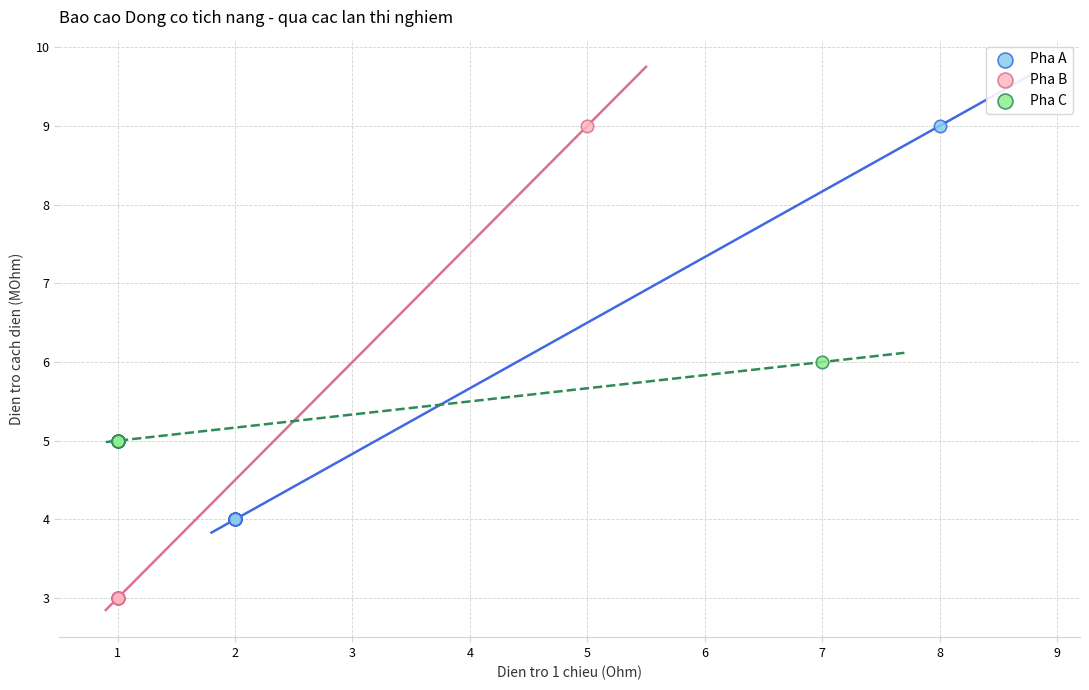

Which series reaches the minimum Y coordinate?

Pha B